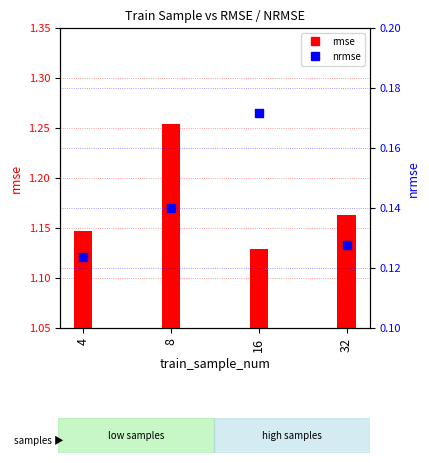

Which series has the largest Y range (max minus min)?

rmse